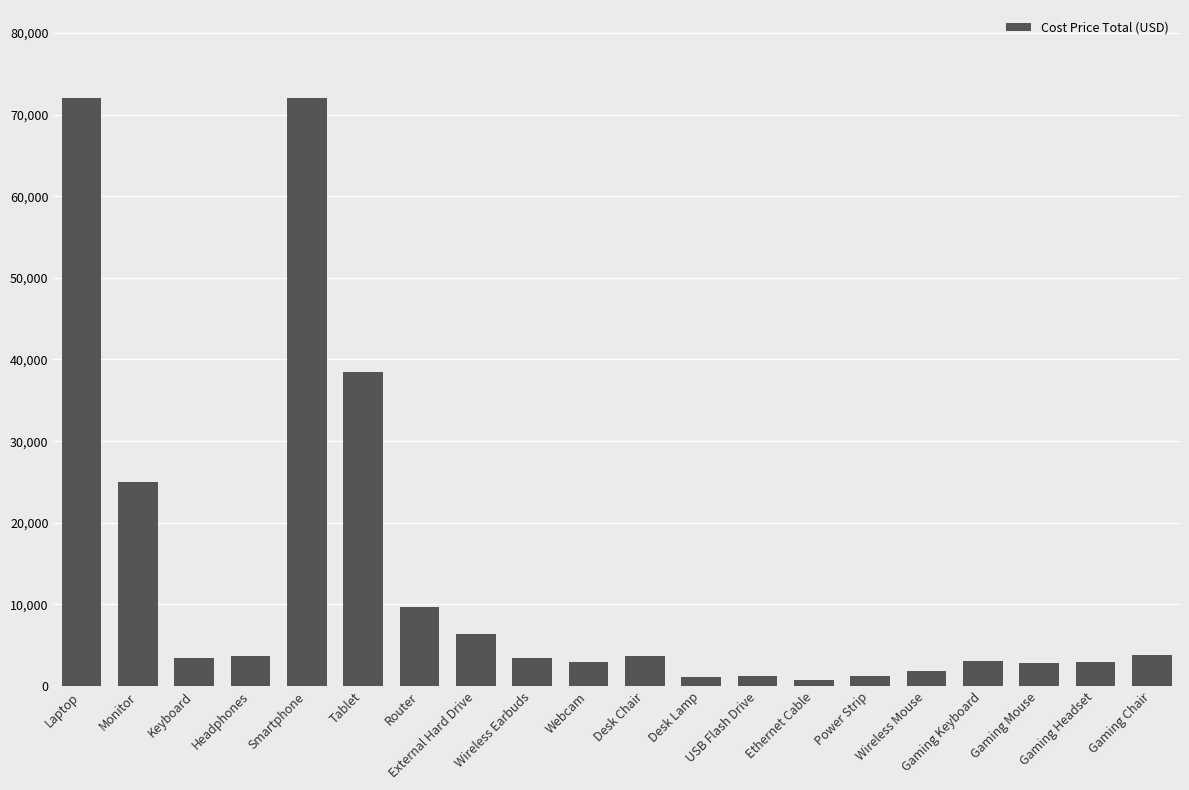

The value at Tablet is 24179. True or false?

False